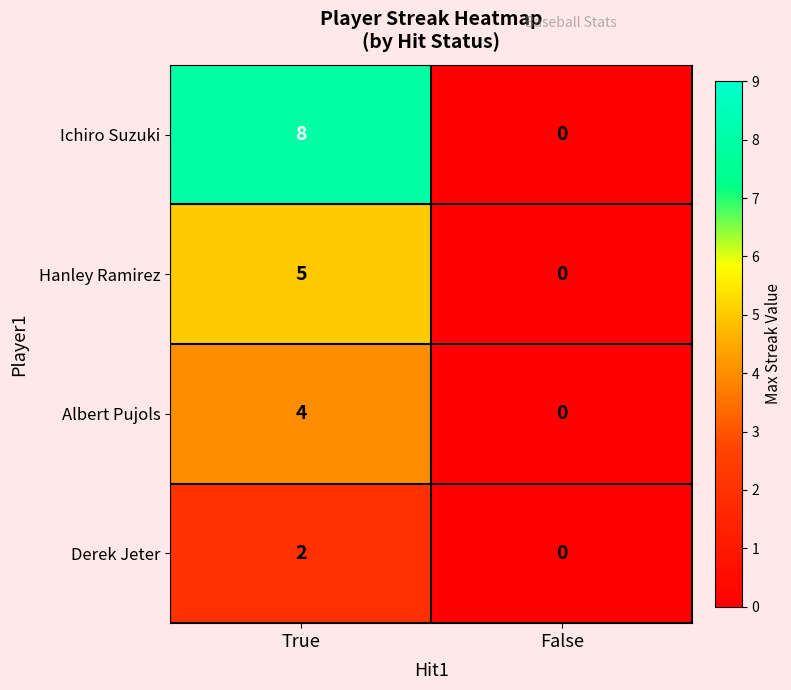

What is the difference between the maximum and minimum values in the Hanley Ramirez series?

5